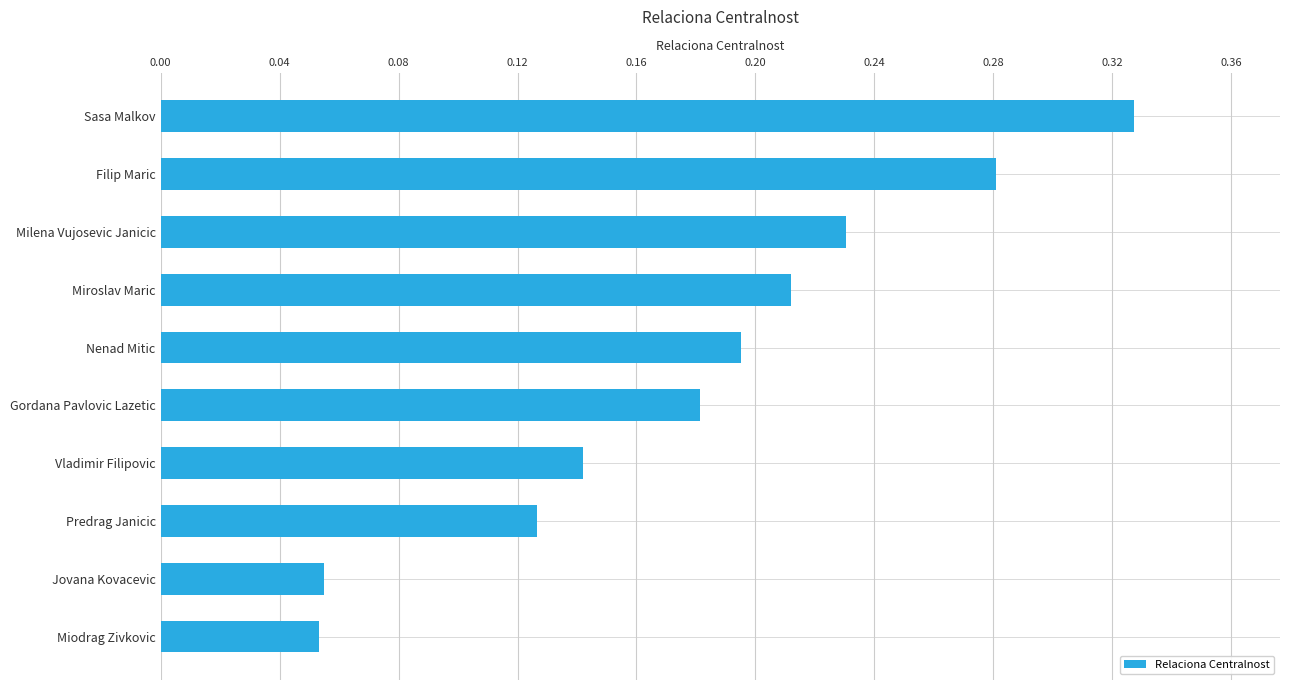

Are the bars horizontal?

Yes